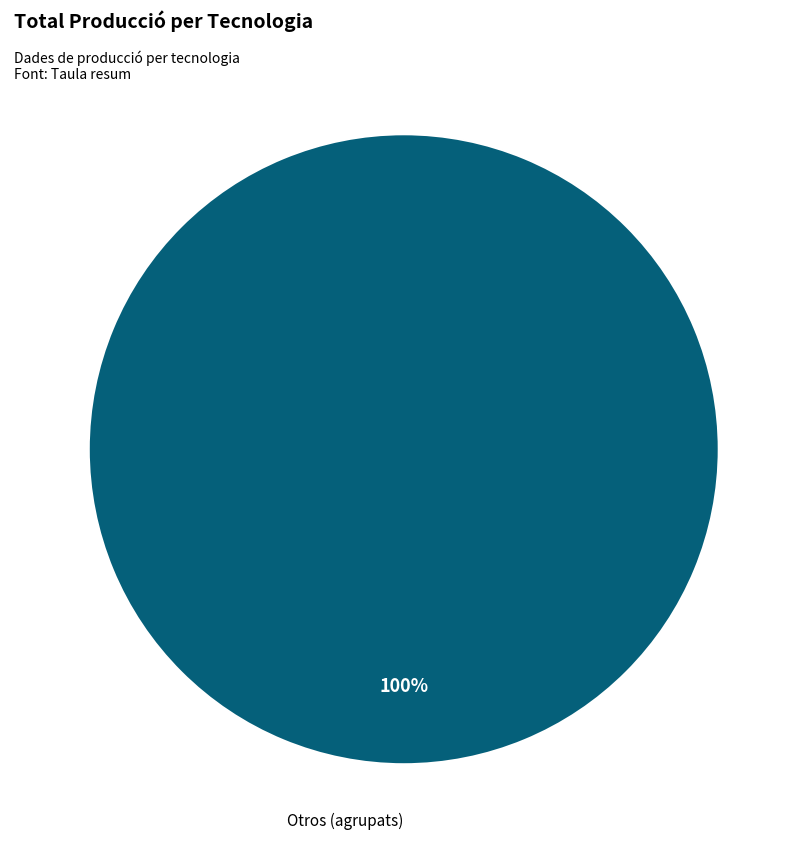

How many slices are in this pie chart?

1